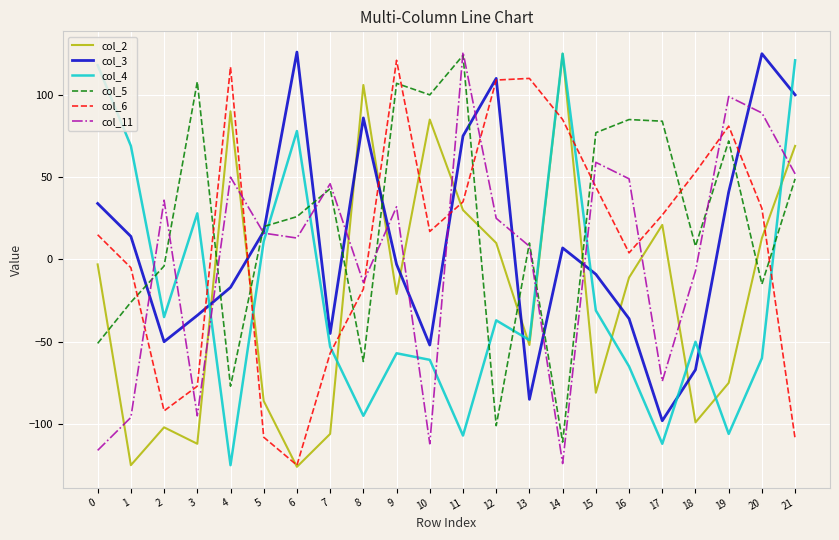

At 8, list the series in order from smallest to largest.

col_4, col_5, col_6, col_11, col_3, col_2